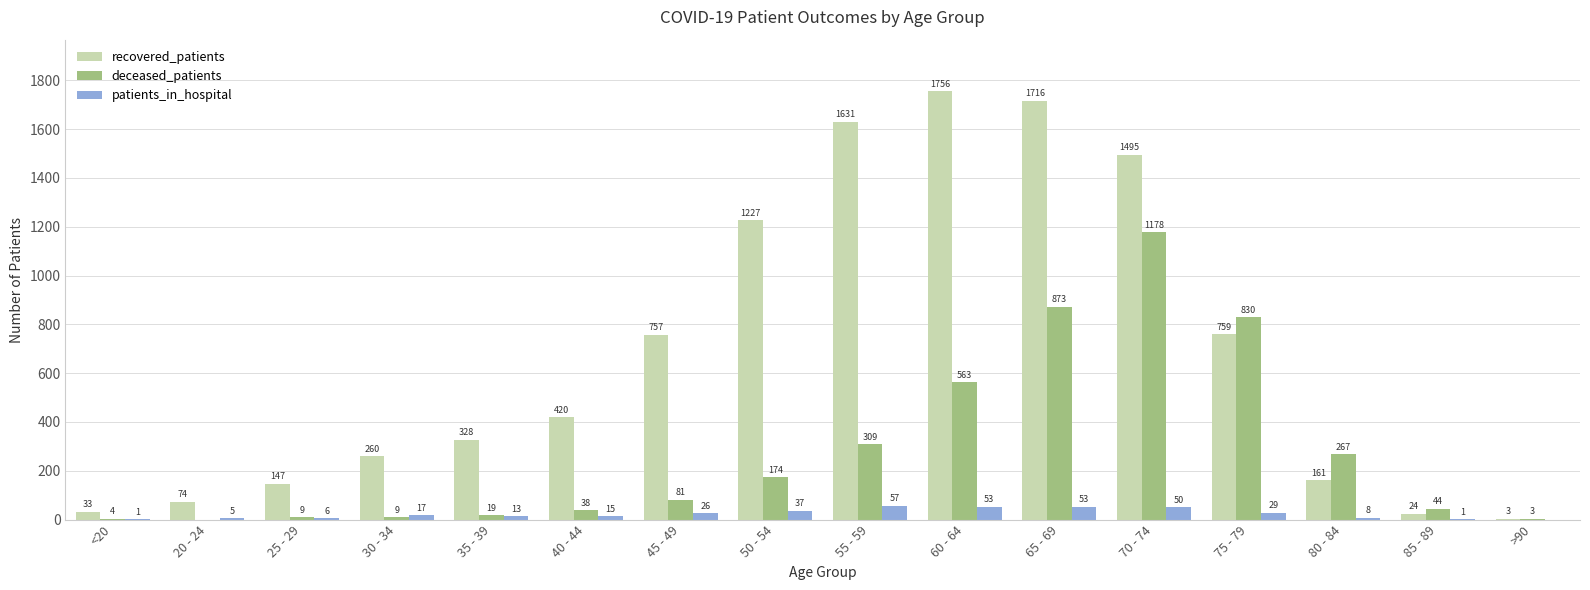

The recovered_patients series shows 24 at 85 - 89. True or false?

True